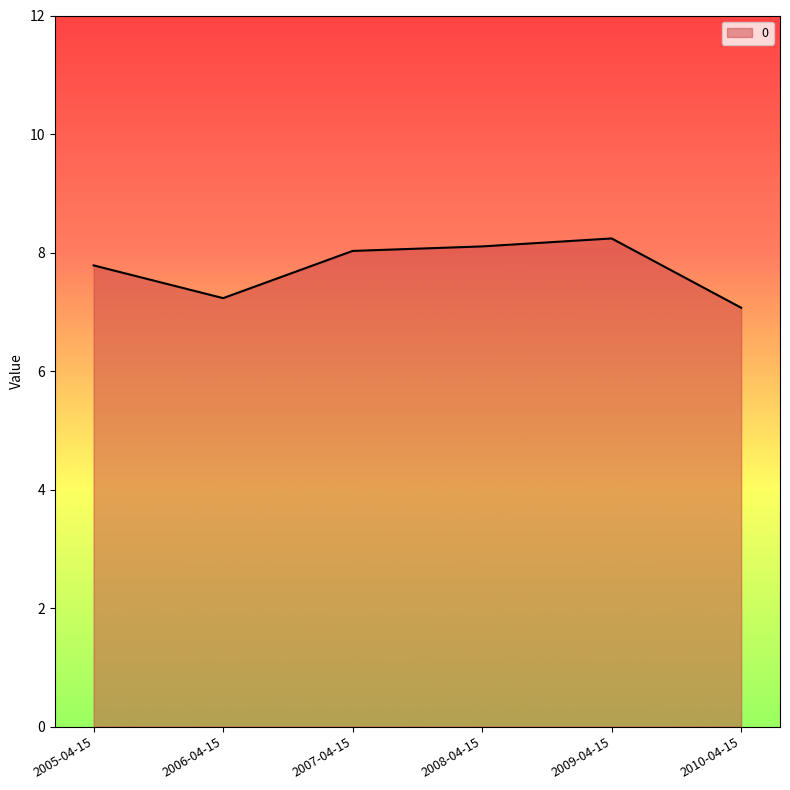

Which has a higher value, 2010-04-15 or 2007-04-15?

2007-04-15